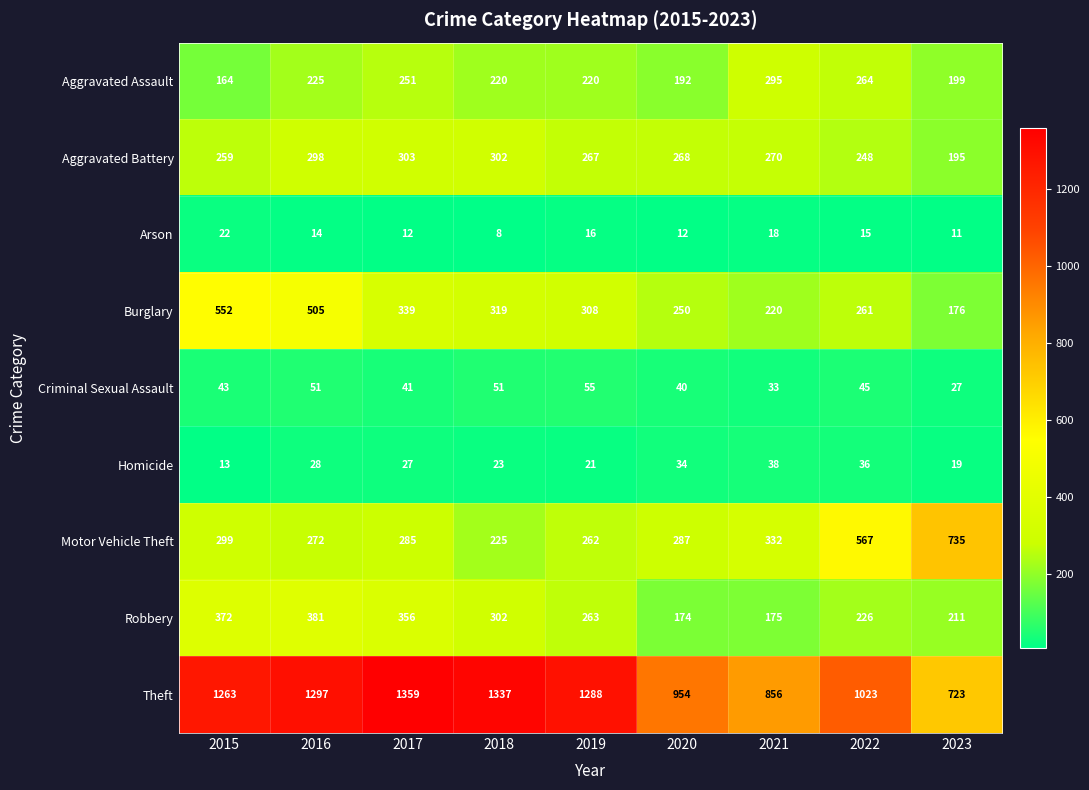

Which category has the highest value across all series?

2017